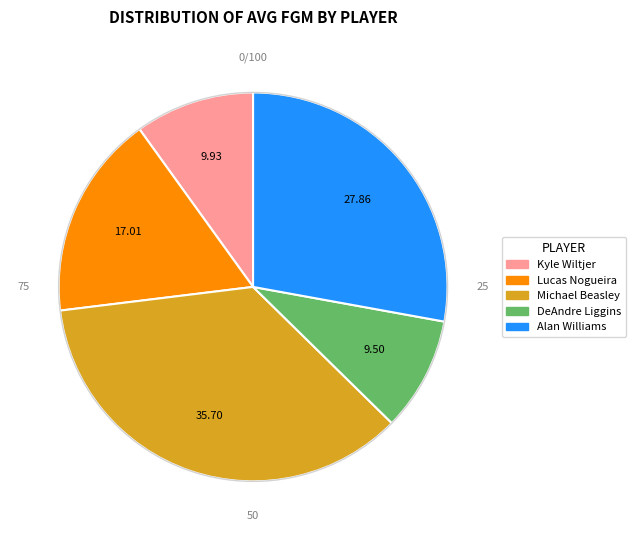

Which category has the biggest portion of the pie?

Michael Beasley